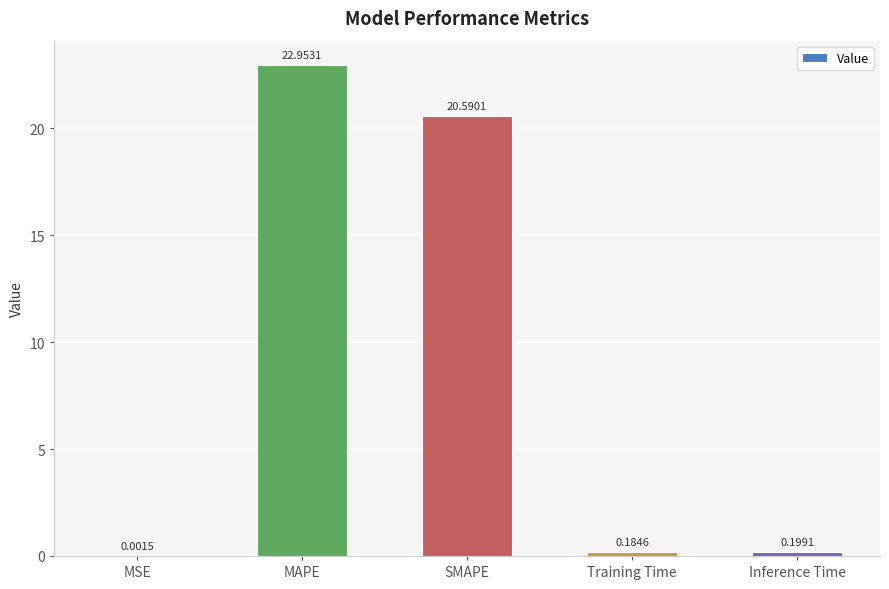

What is the change in value from MSE to SMAPE?

+20.6